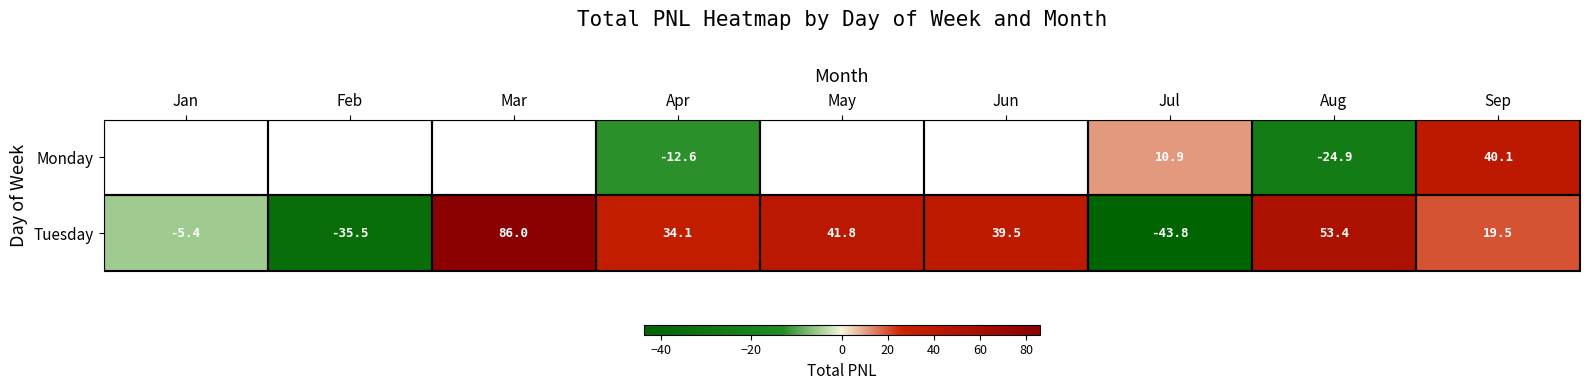

List the labels in order of Tuesday value, smallest first.

Jul, Feb, Jan, Sep, Apr, Jun, May, Aug, Mar